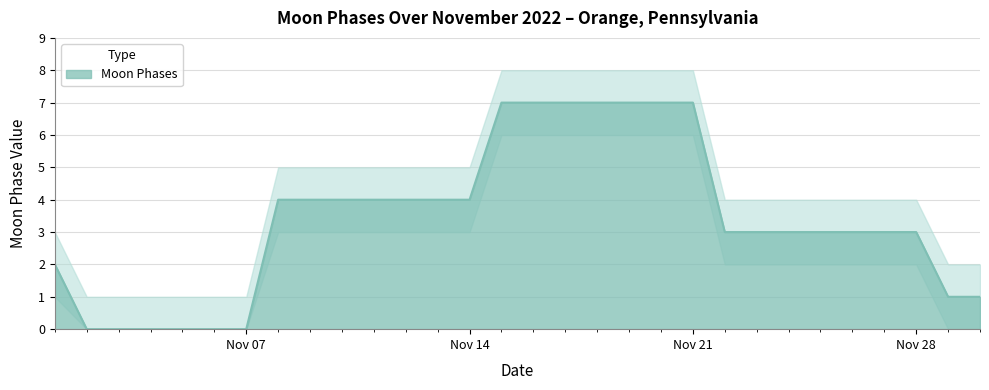

What is the difference between the maximum and minimum values?

7